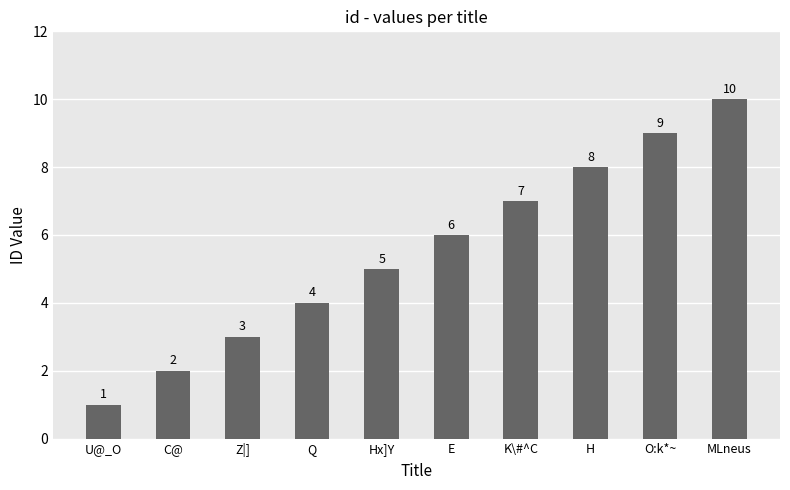

At which label is the value closest to 5?

Hx]Y